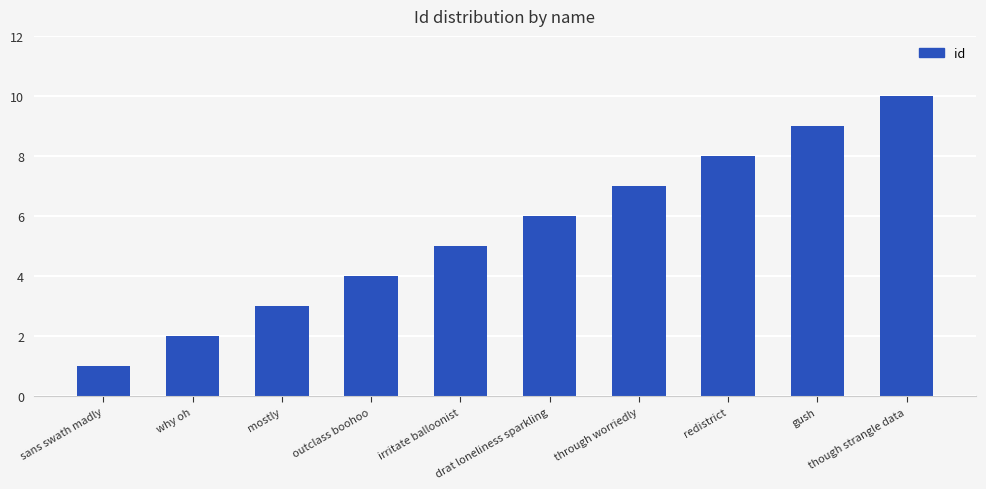

How many bars are there in total?

10